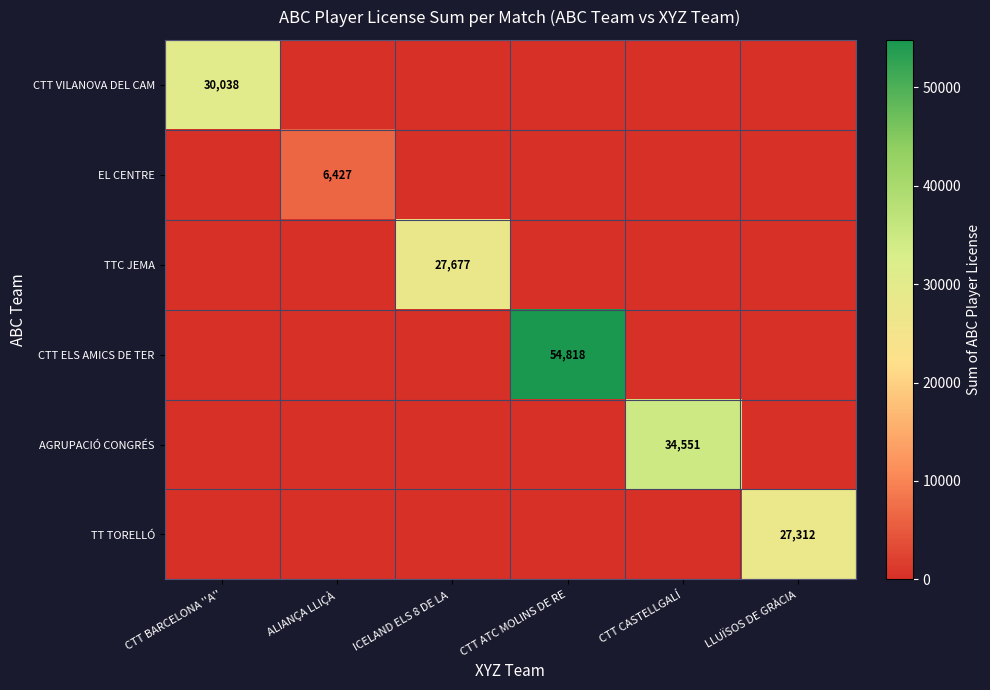

True or false: TT TORELLÓ has a value of 27312 at LLUÏSOS DE GRÀCIA.

True